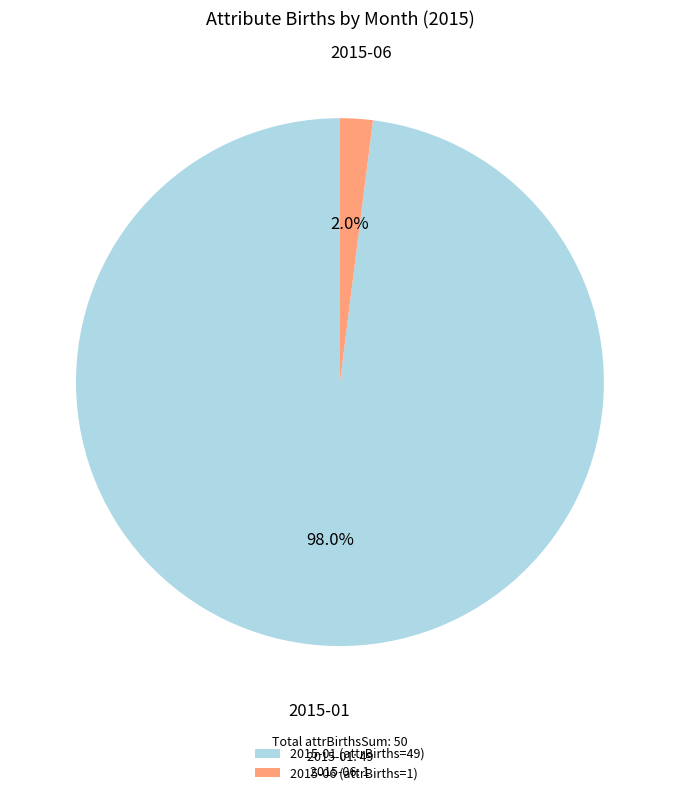

Between 2015-06 (attrBirths=1) and 2015-01 (attrBirths=49), which is larger?

2015-01 (attrBirths=49)